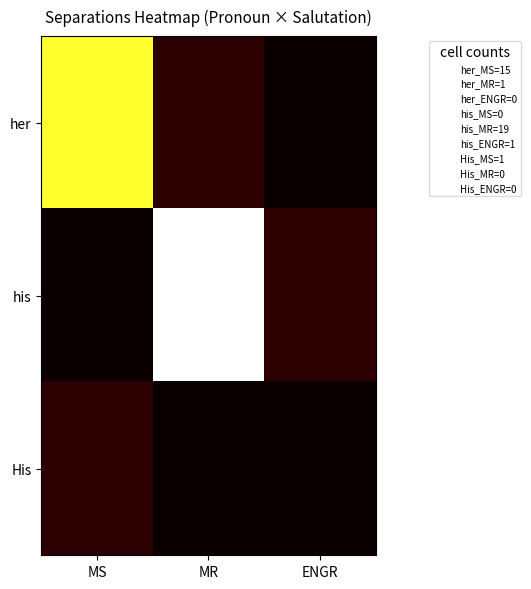

What is the total value across all series at ENGR?

1